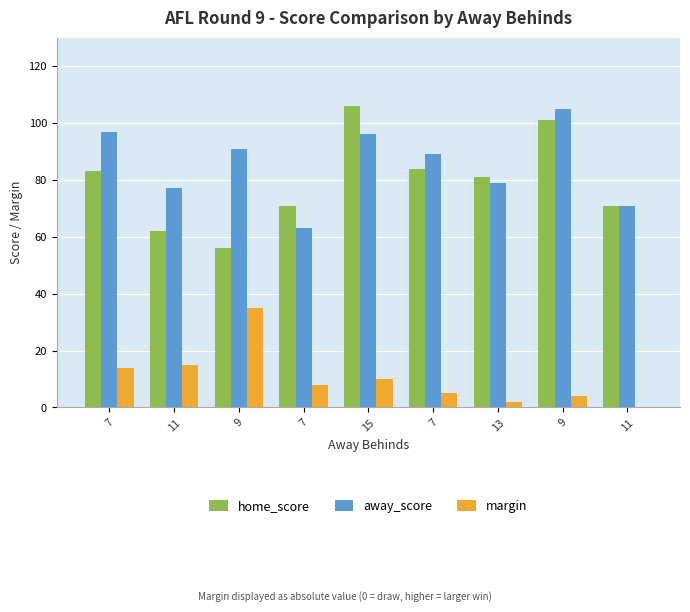

Are the bars horizontal?

No